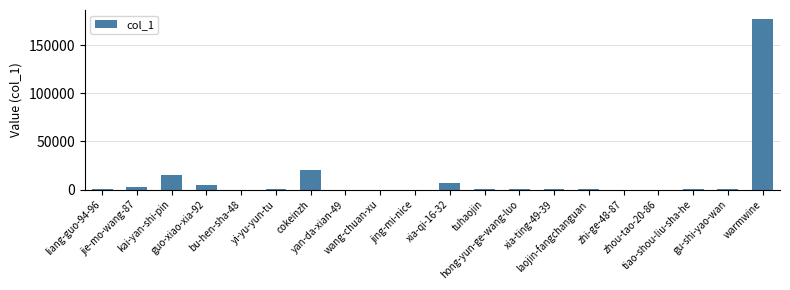

At which label is the value closest to 88829?

cokeinzh